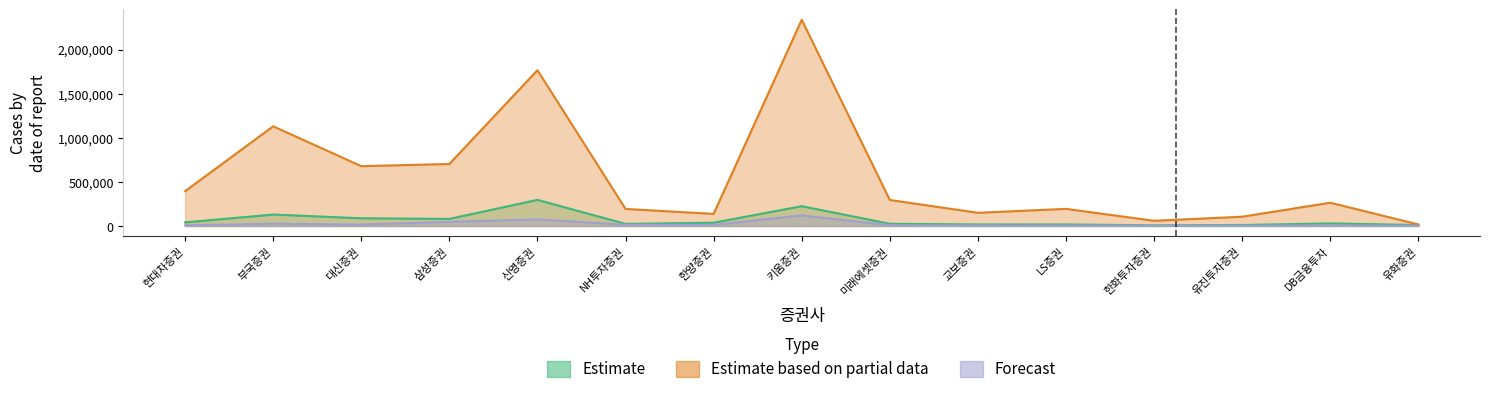

What is the difference between the maximum and second lowest values in the Forecast series?

118150.0